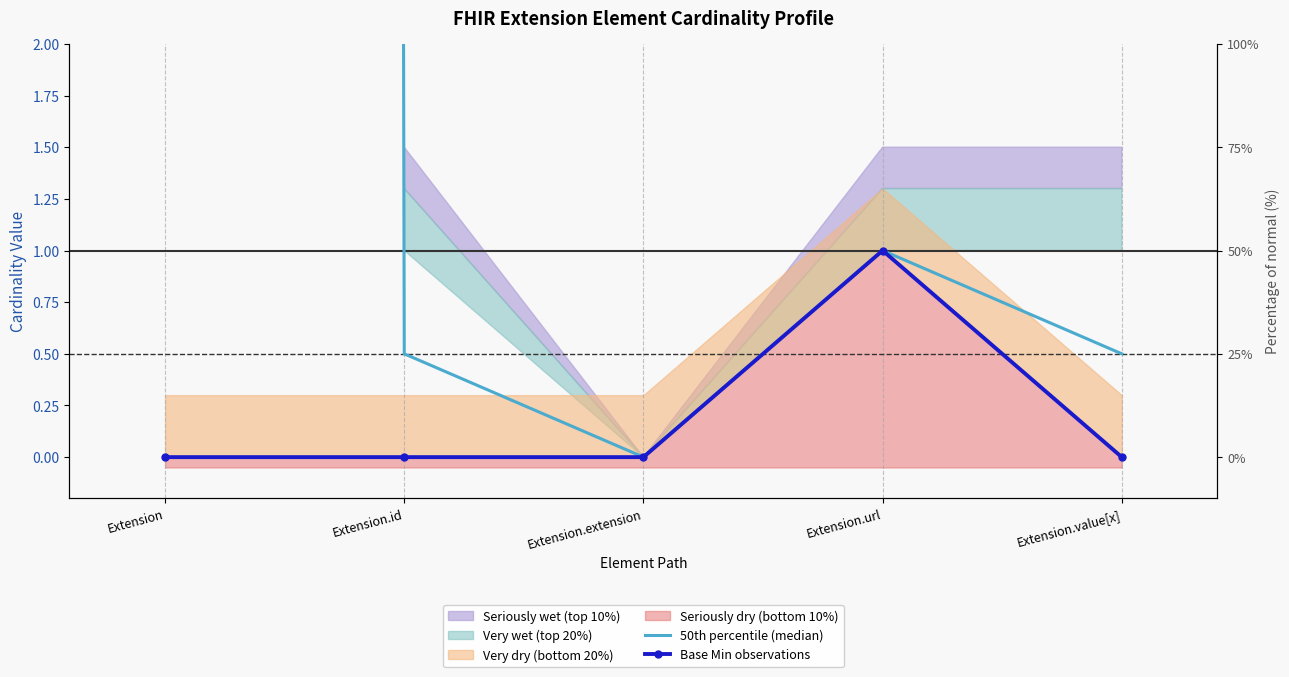

Is the value of Base Min observations at Extension greater than the value of 50th percentile (median) at Extension.value[x]?

No